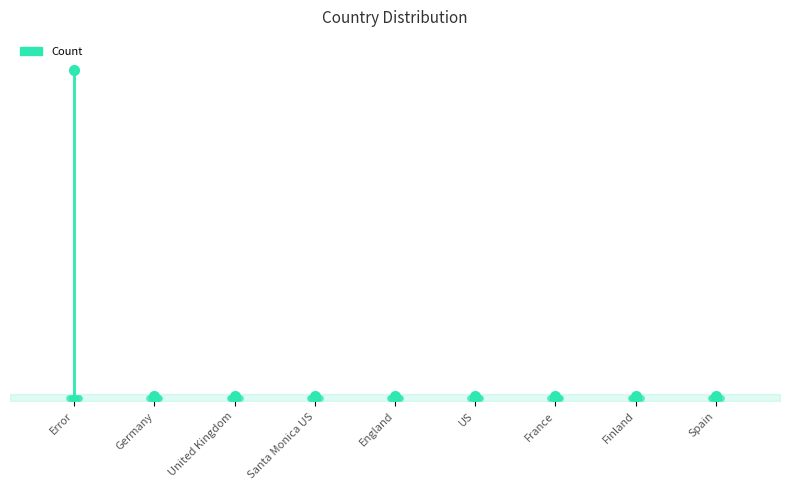

What position from the right is Finland?

2